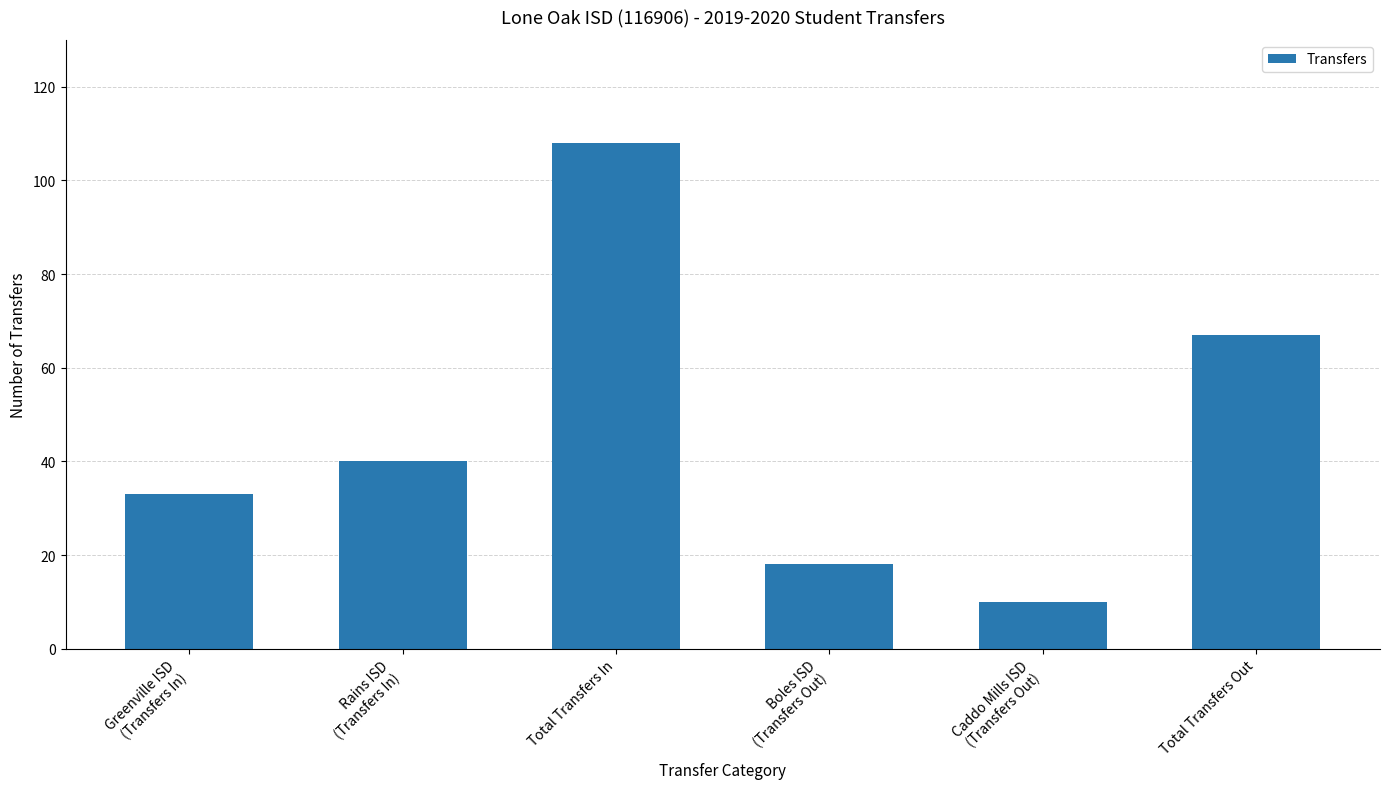

What is the approximate value at Total Transfers Out?

67